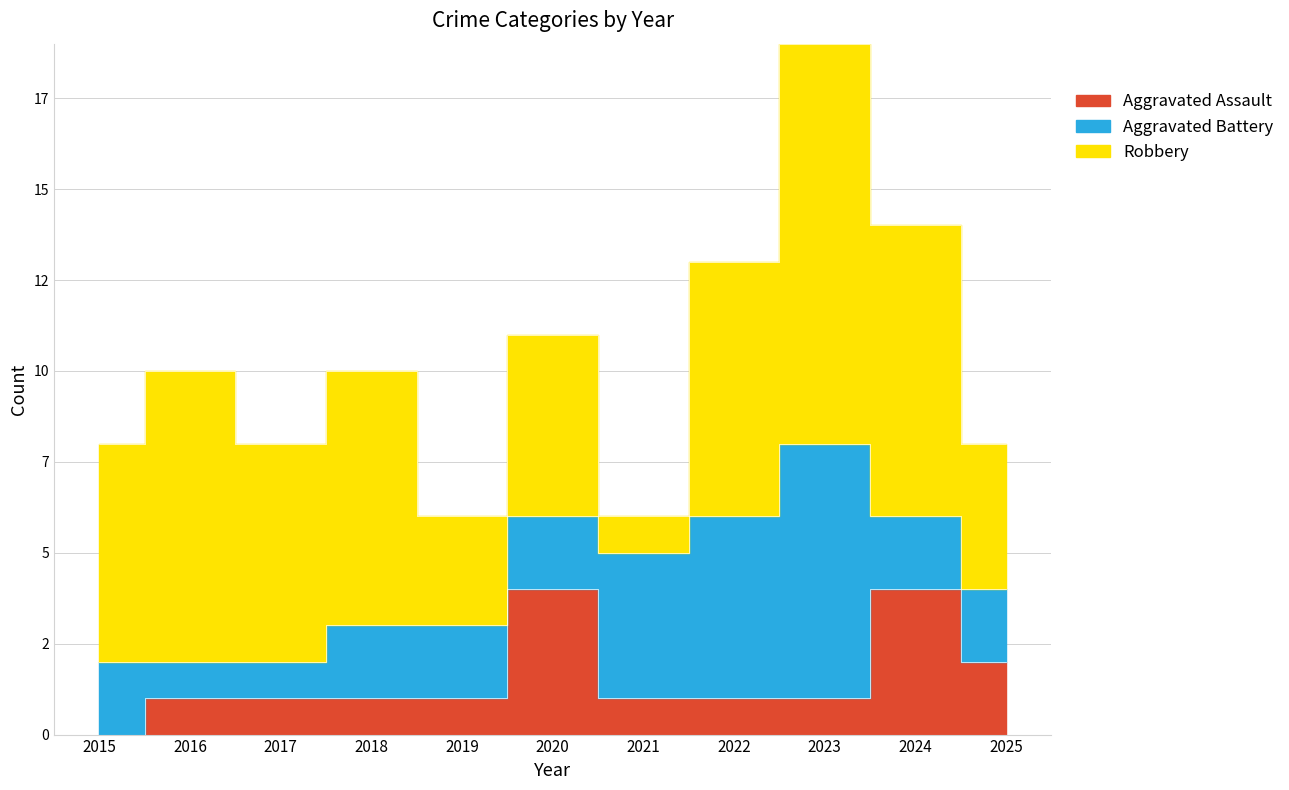

Where is the first local maximum for Aggravated Assault?

2020